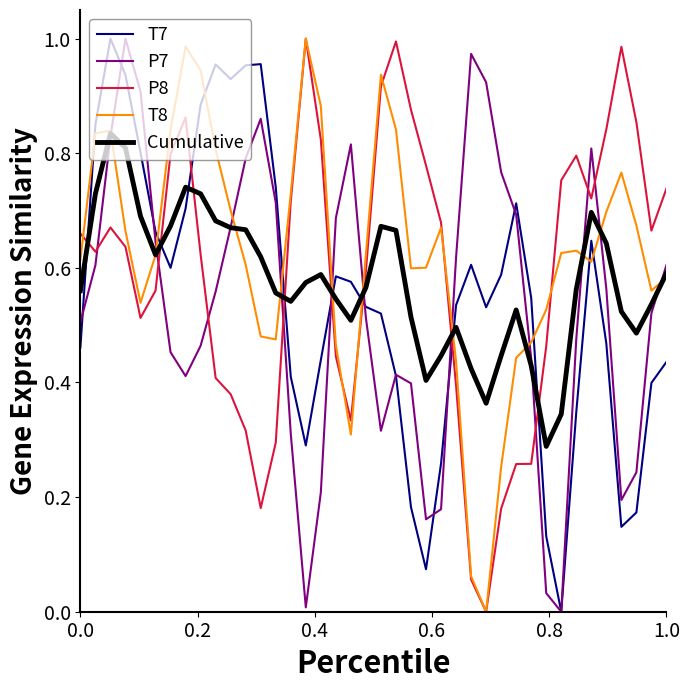

List the series in order of their overall mean, lowest first.

P7, T7, Cumulative, P8, T8